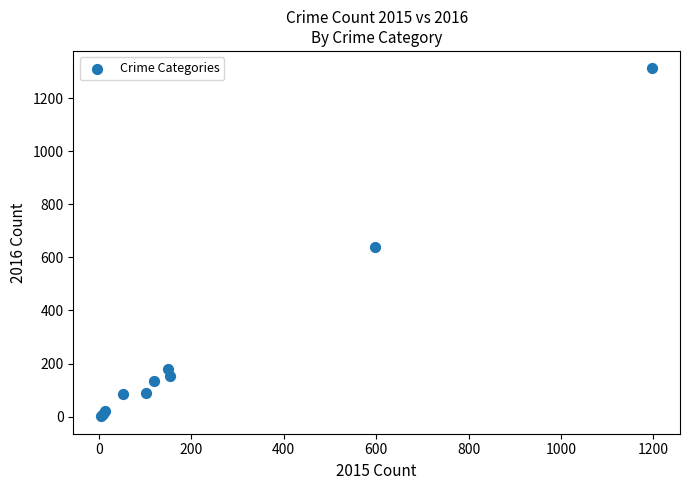

What Y value in the scatter plot is closest to 657?

640